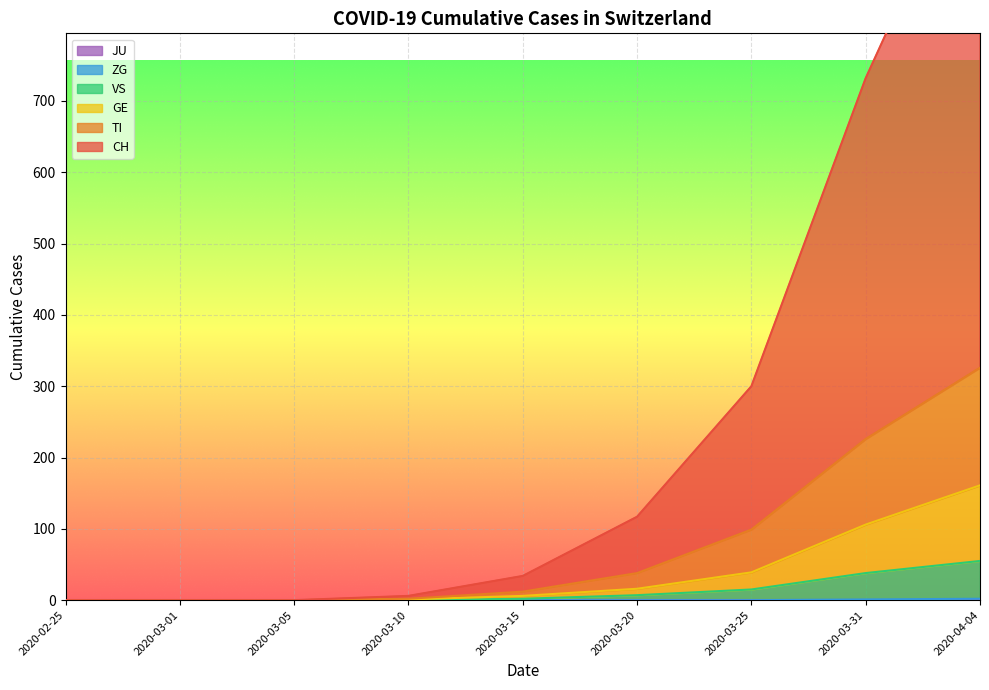

Is the value of CH at 2020-03-15 greater than the value of TI at 2020-03-15?

Yes